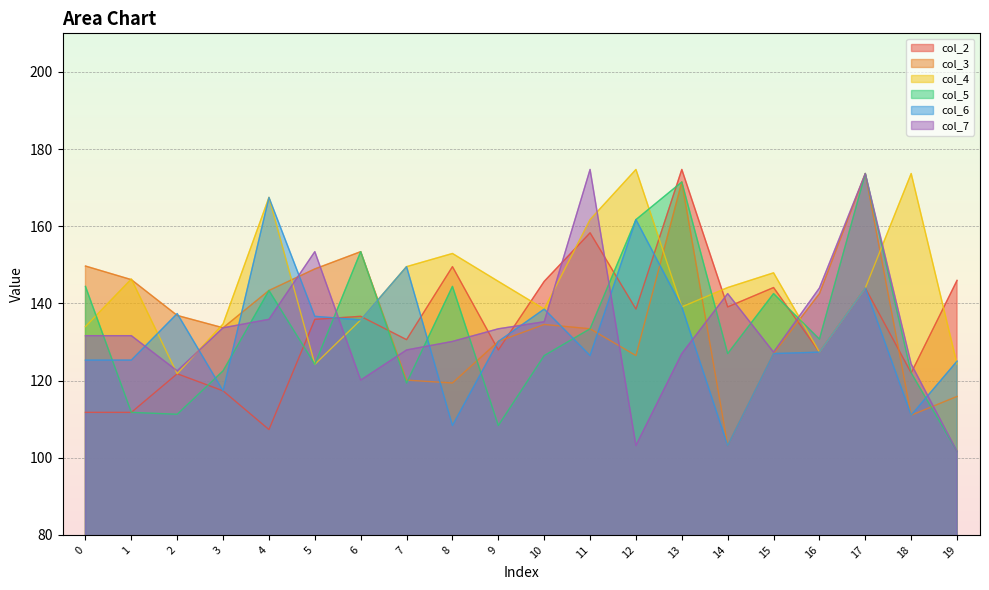

What is the difference between the maximum and minimum values in the col_3 series?

70.5